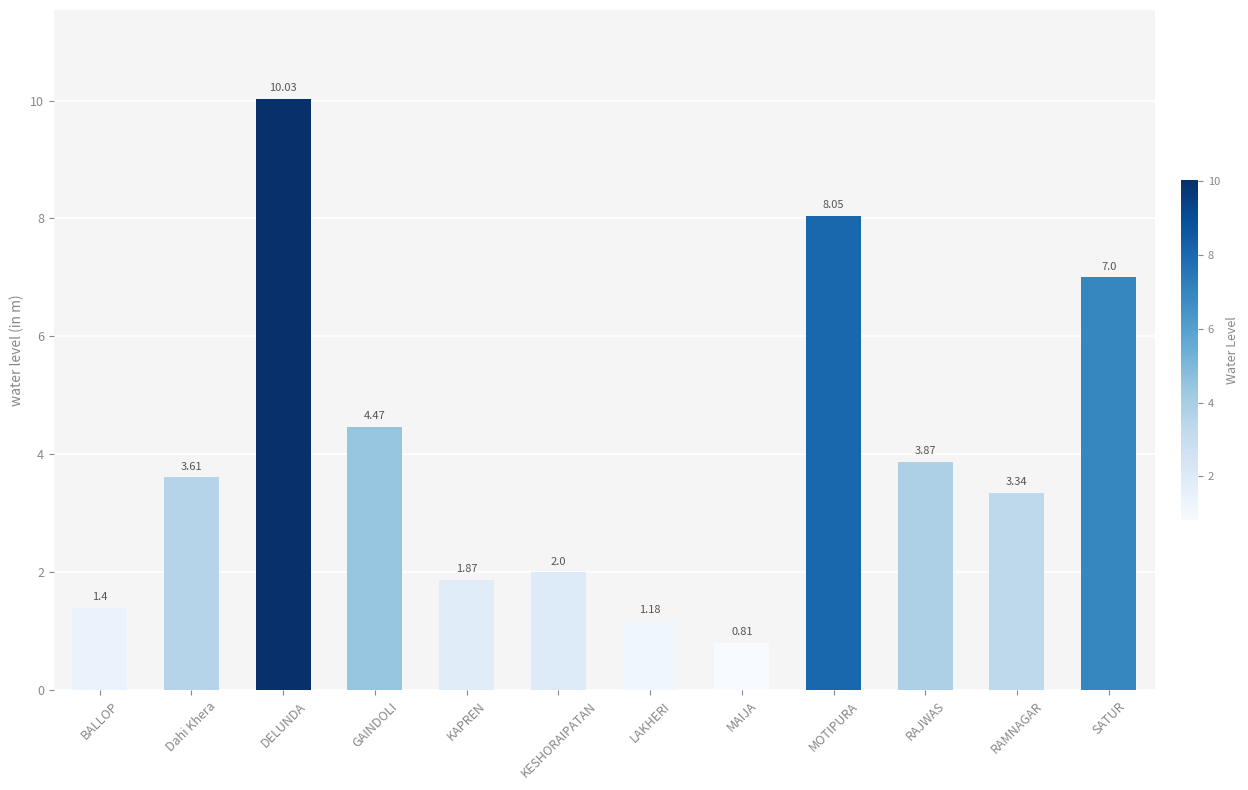

List the labels in order of value, smallest first.

MAIJA, LAKHERI, BALLOP, KAPREN, KESHORAIPATAN, RAMNAGAR, Dahi Khera, RAJWAS, GAINDOLI, SATUR, MOTIPURA, DELUNDA